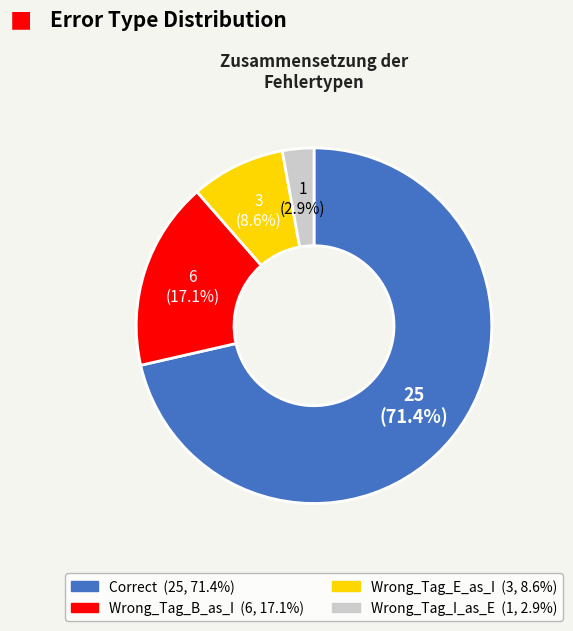

What is the ratio of the value at Wrong_Tag_B_as_I to the value at Correct?

0.2